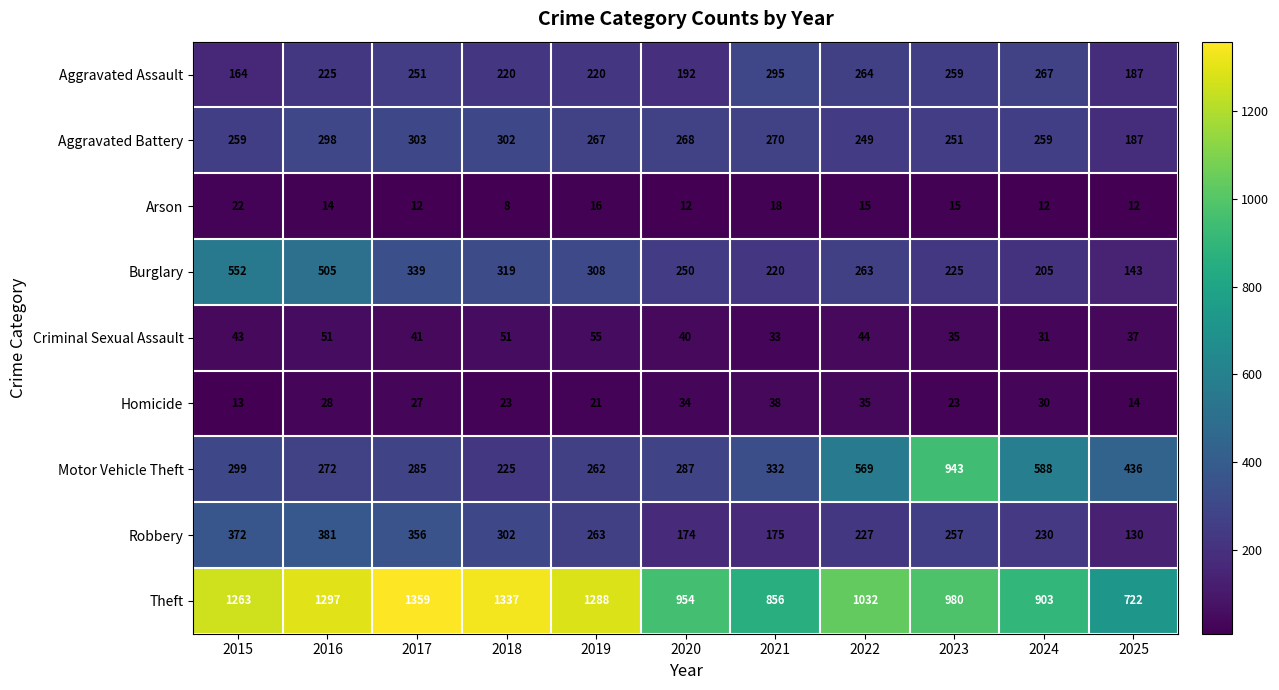

Which series has the largest total across all categories?

Theft